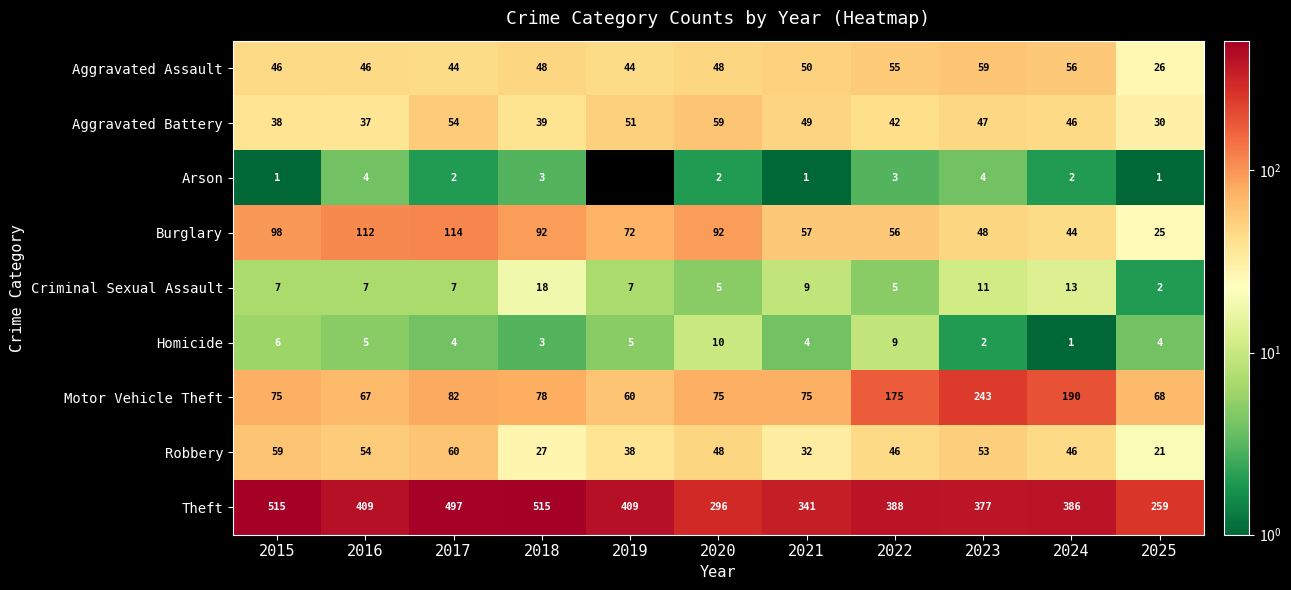

What value does the Burglary series have at 2022, to the nearest 10?

60